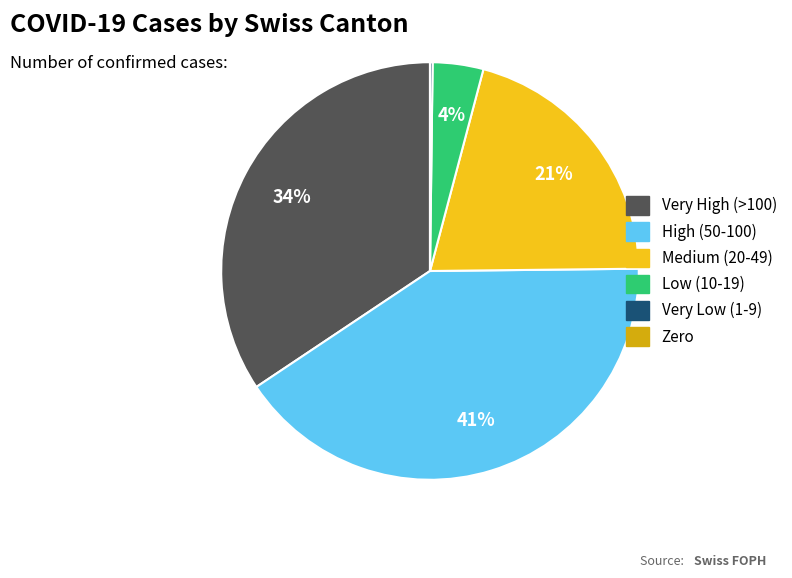

To the nearest percent, what is the average slice percentage?

17%